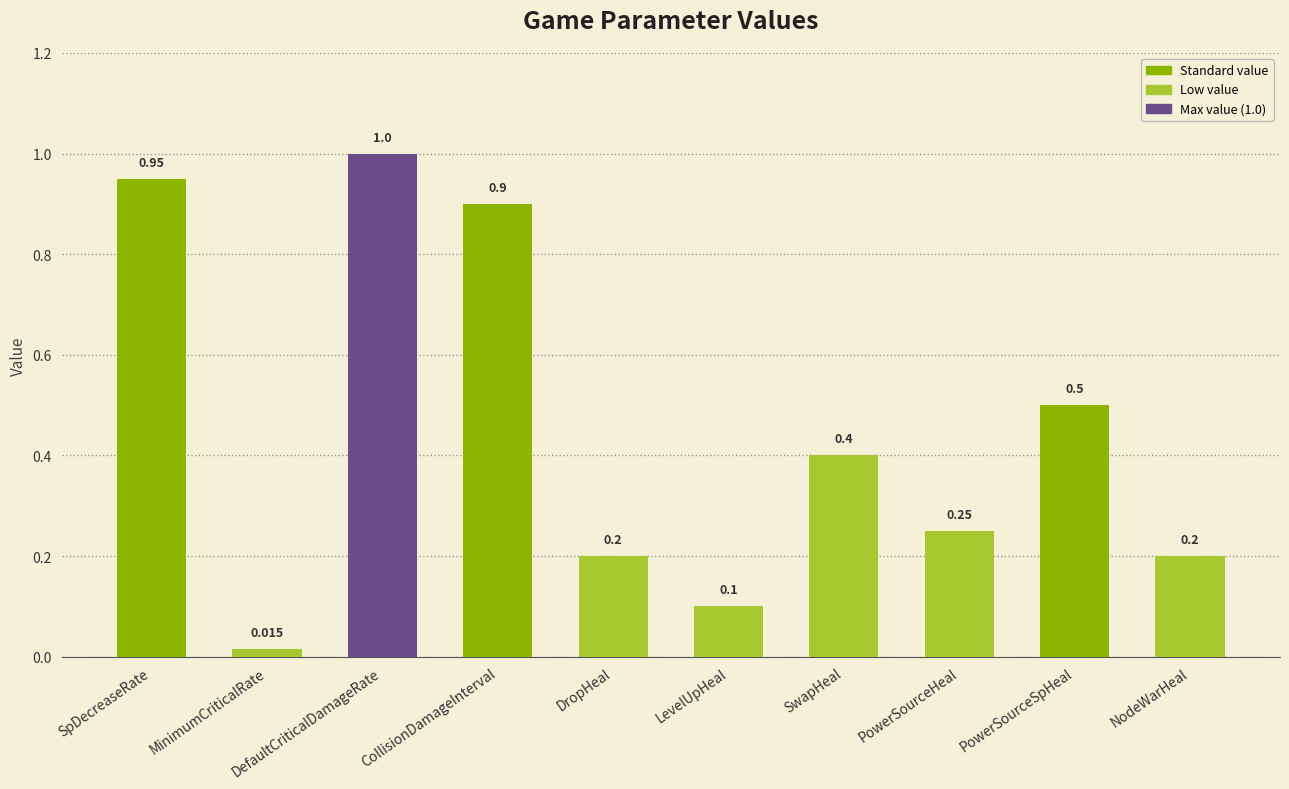

Between DropHeal and SpDecreaseRate, which is larger?

SpDecreaseRate